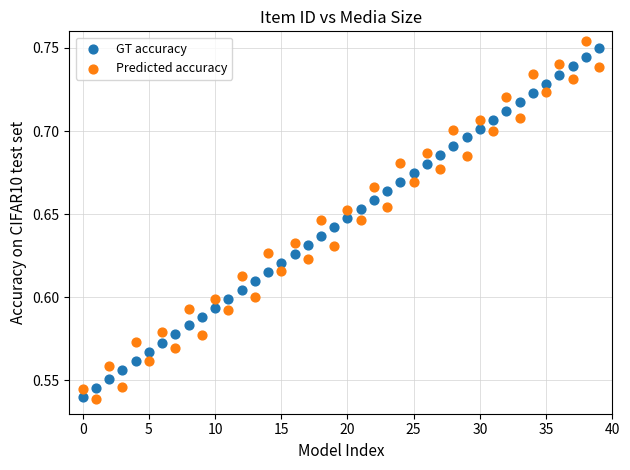

What are all the series names shown in the legend?

GT accuracy, Predicted accuracy